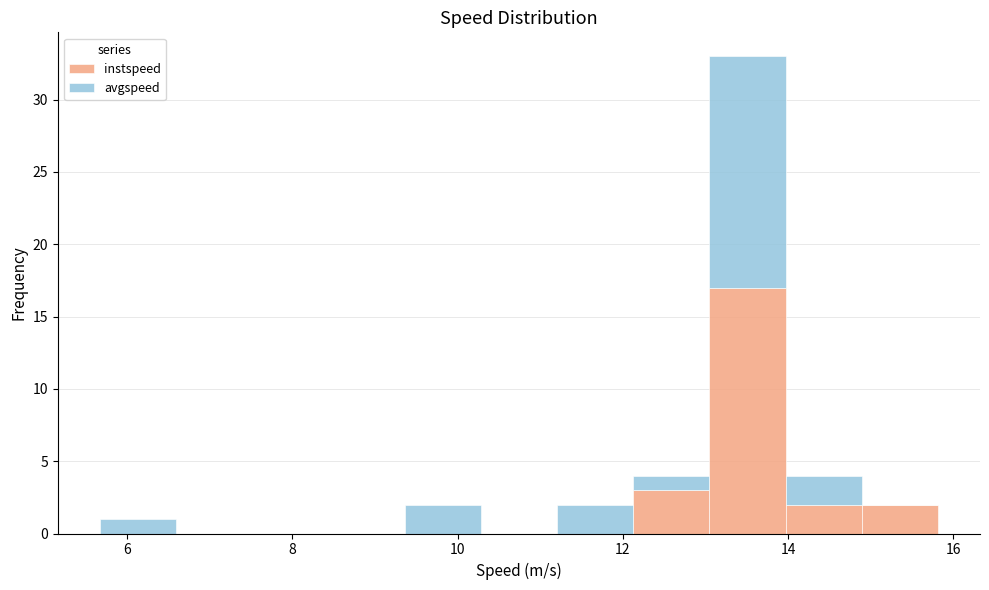

What is the total height of the stacked bar covering 9.4 to 10.2 on the x-axis? Neither the bar edges nor the heights are printed on the chart, so give them approximately, as read against the axes.

2